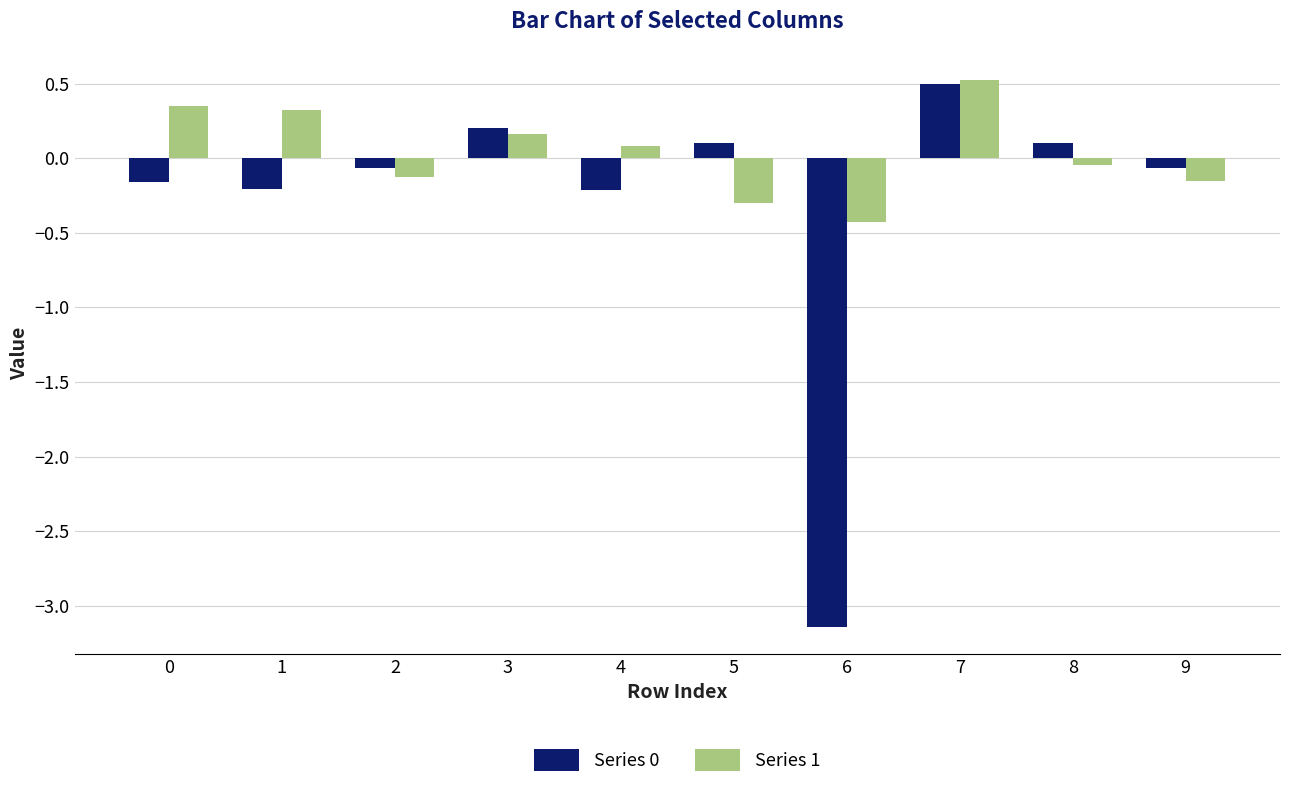

What is the difference between the highest and lowest values at 5?

0.4